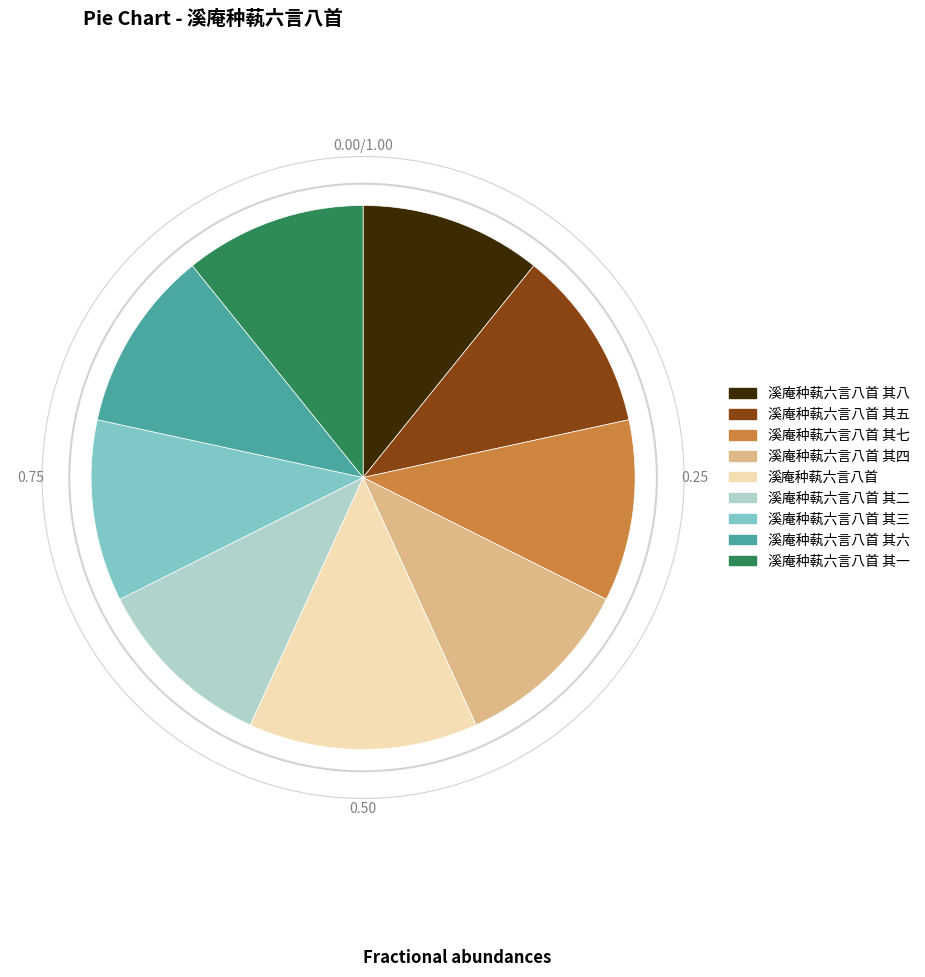

How many segments does this pie chart have?

9